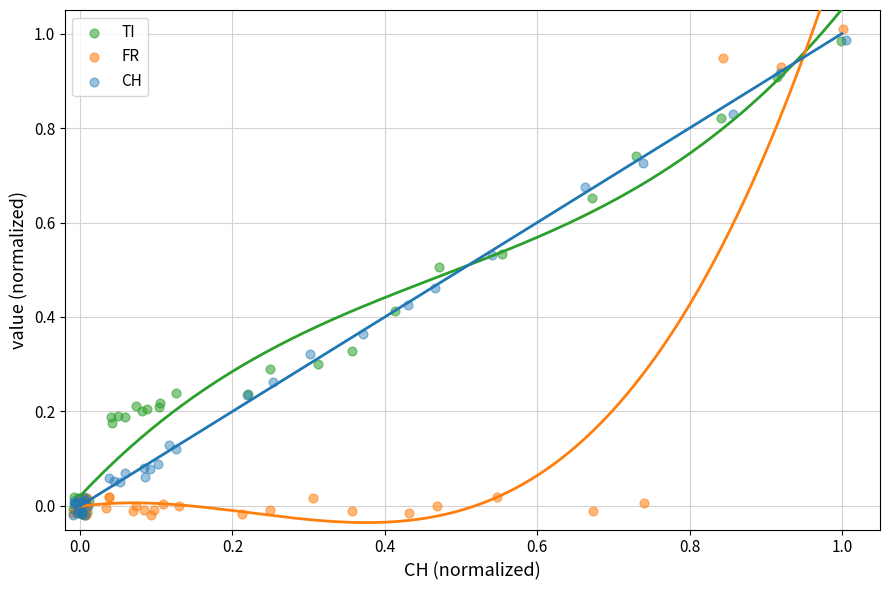

Which series has the widest spread of Y values?

FR